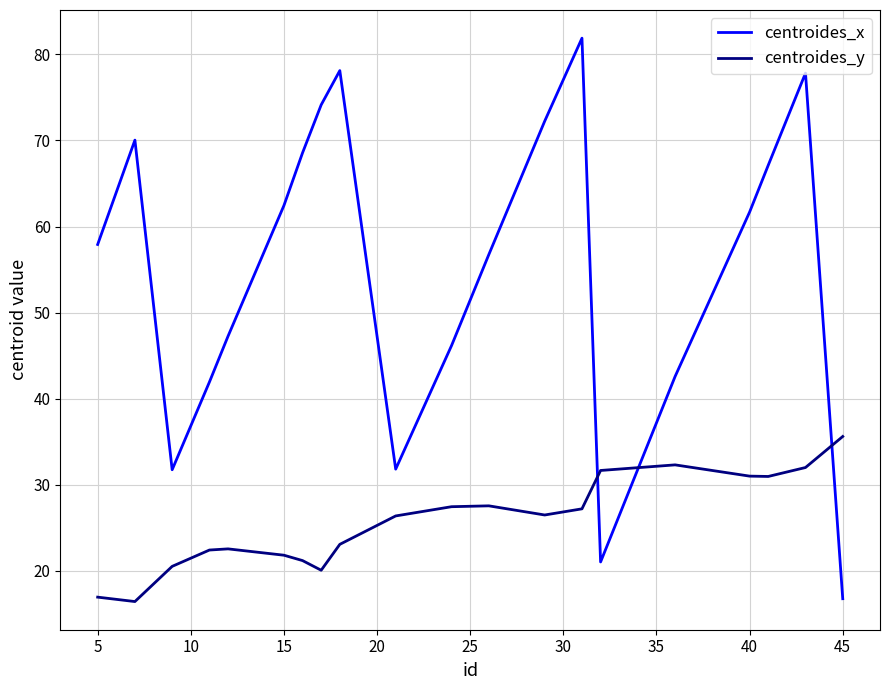

Which series ends up on top after the final intersection of centroides_x and centroides_y?

centroides_y